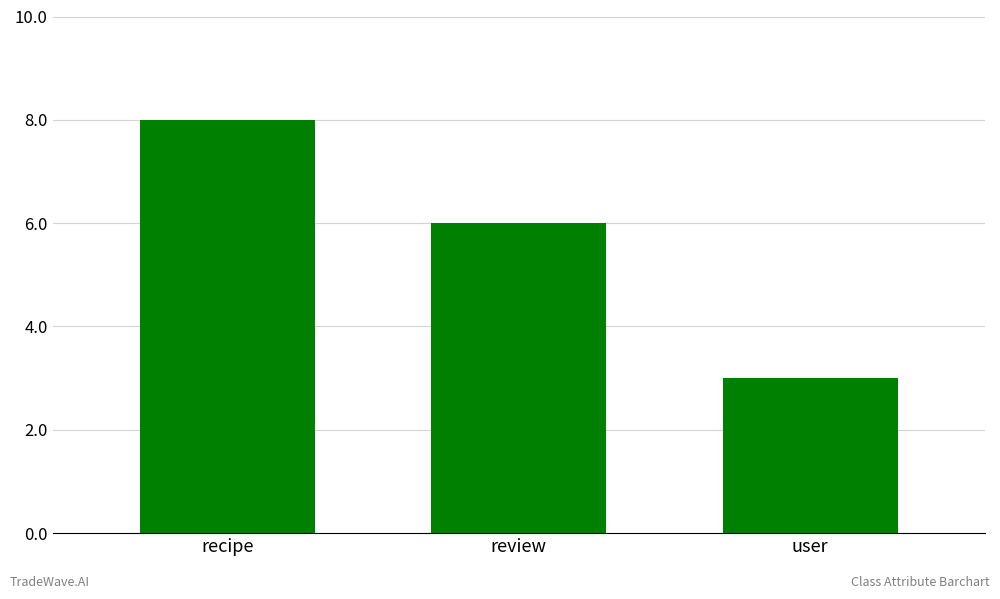

How many bars are there in total?

3